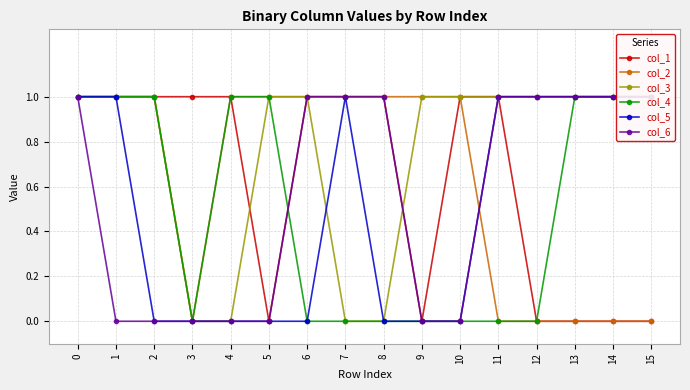

How many data points in col_1 are less than 1?

6